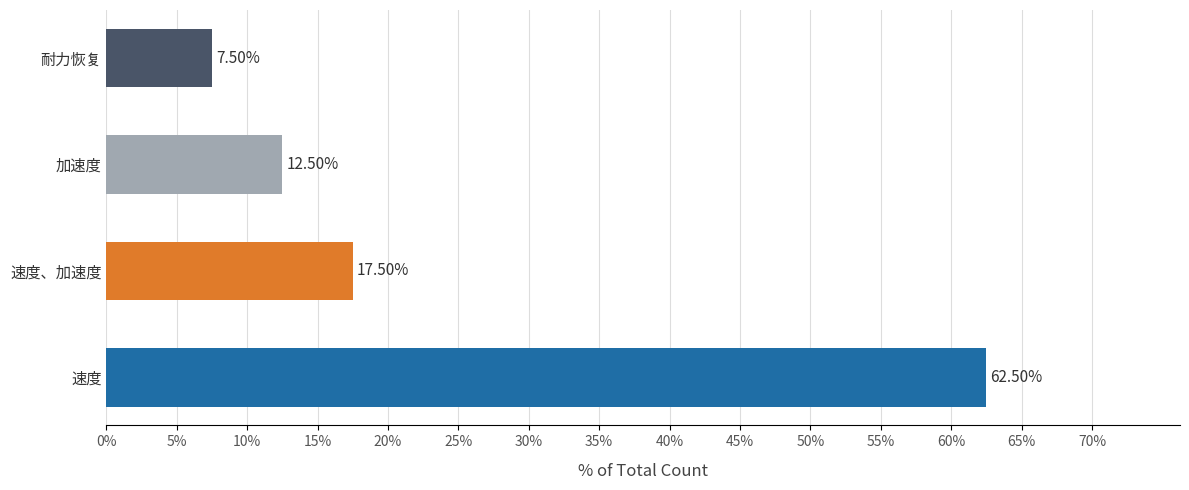

List the labels in order of value, smallest first.

耐力恢复, 加速度, 速度、加速度, 速度